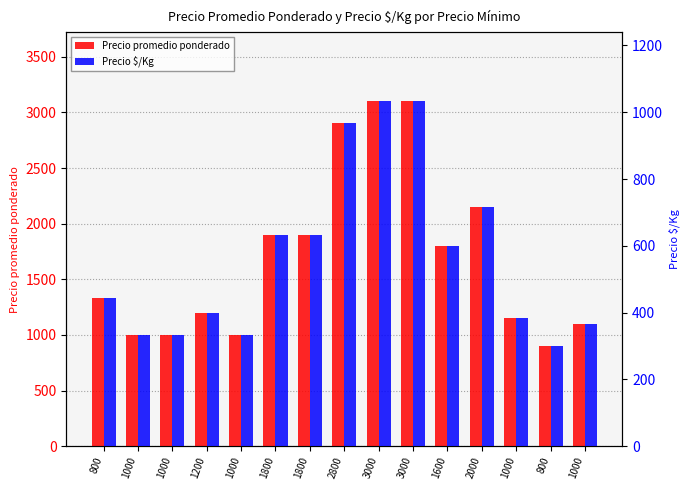

What is the average value of the Precio $/Kg series?

567